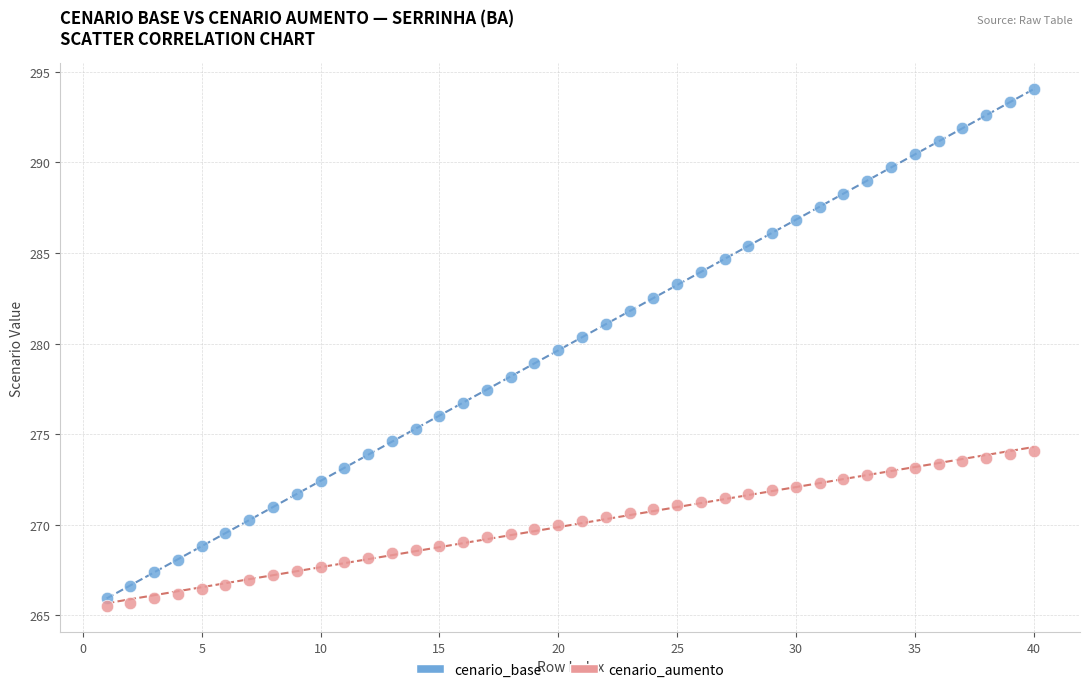

Which series reaches the maximum Y coordinate?

cenario_base